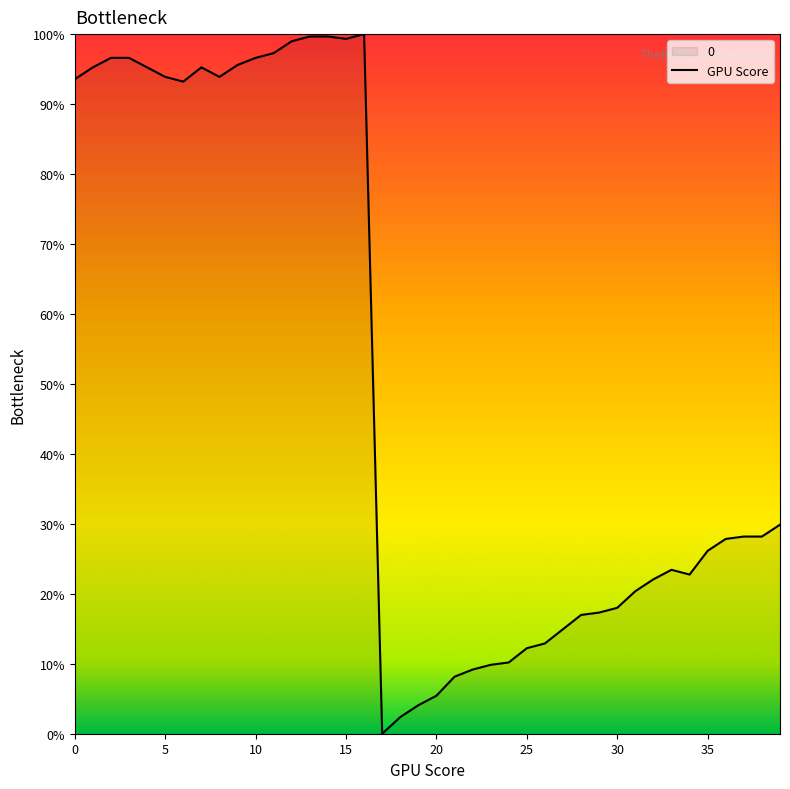

Which label corresponds to the largest value in the chart?

16